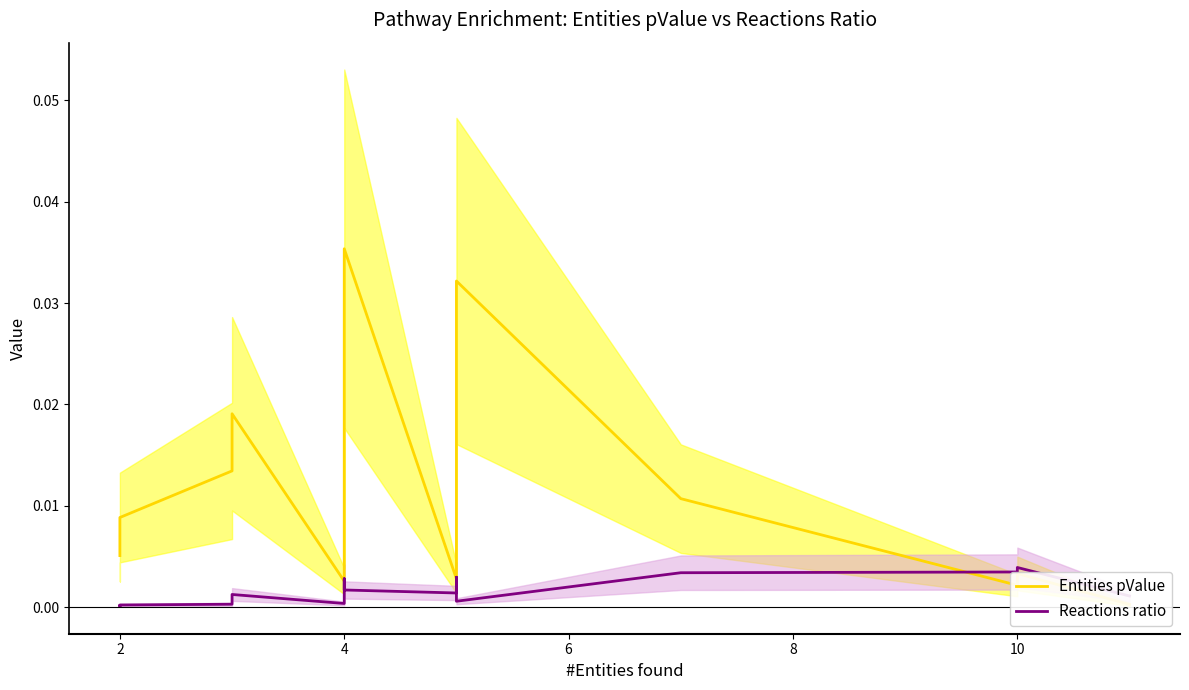

List the series in order of their overall mean, highest first.

Entities pValue, Reactions ratio